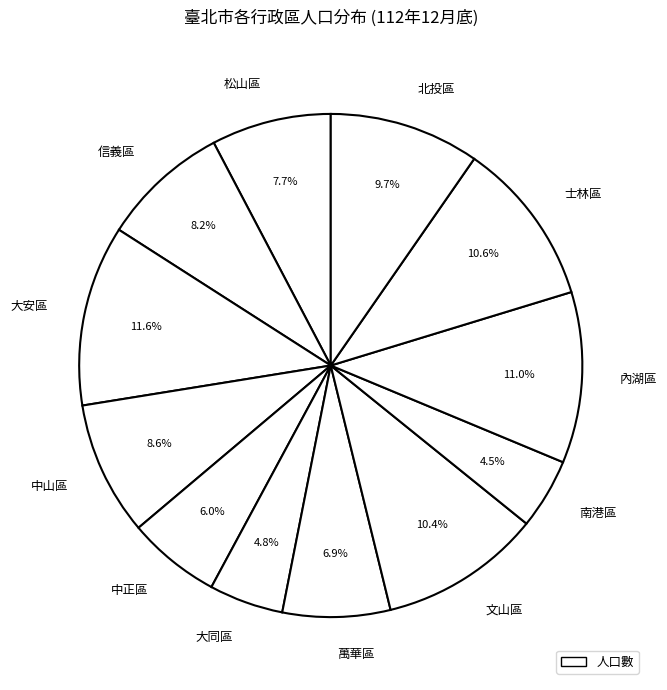

The 松山區 slice represents 1% of the pie. True or false?

False